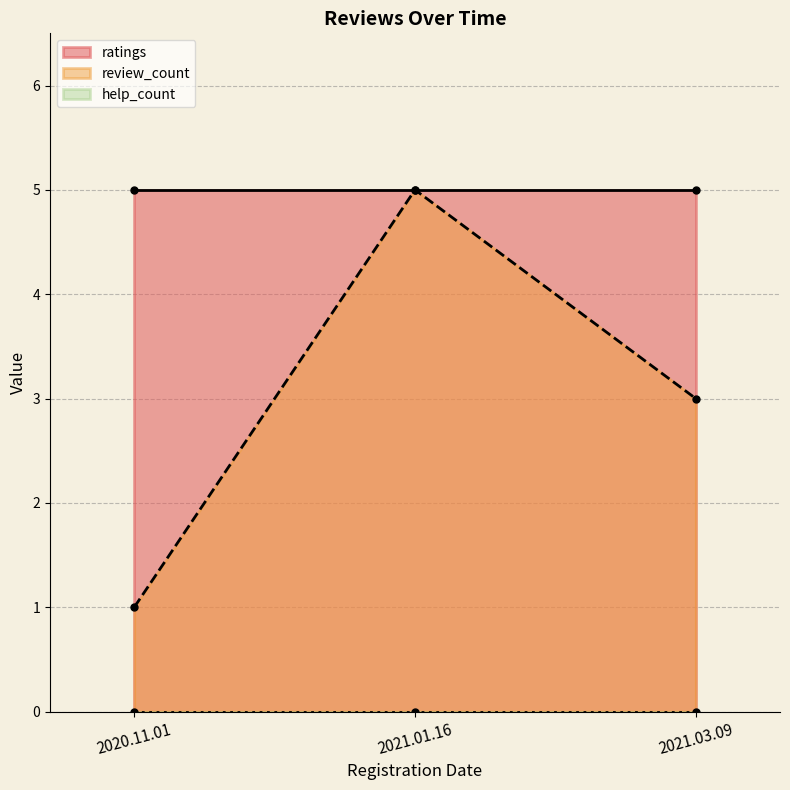

What is the highest value of the review_count series?

5